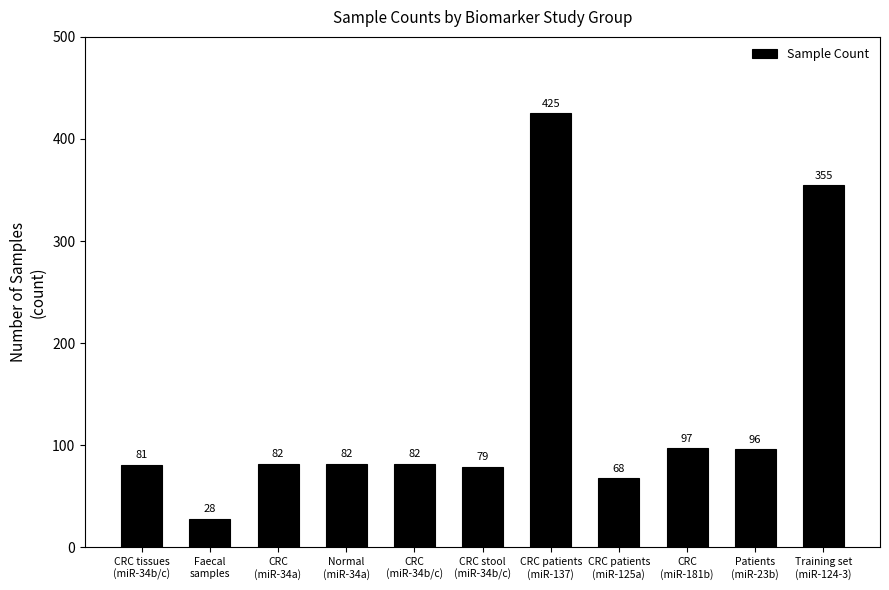

What is the value of the 5th bar from the left?

82